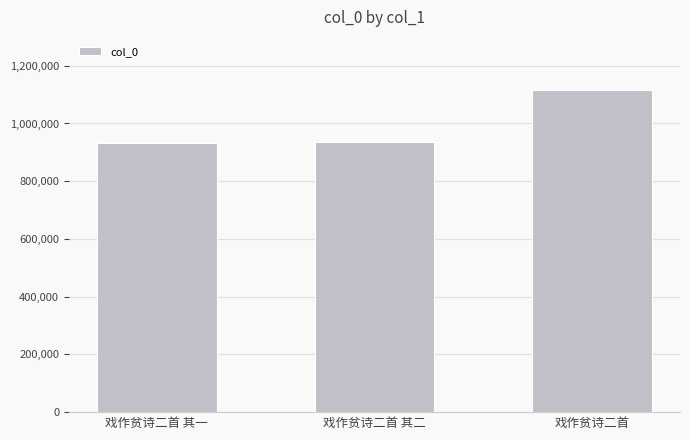

What is the sum of the values at 戏作贫诗二首 其二 and 戏作贫诗二首?

2053255